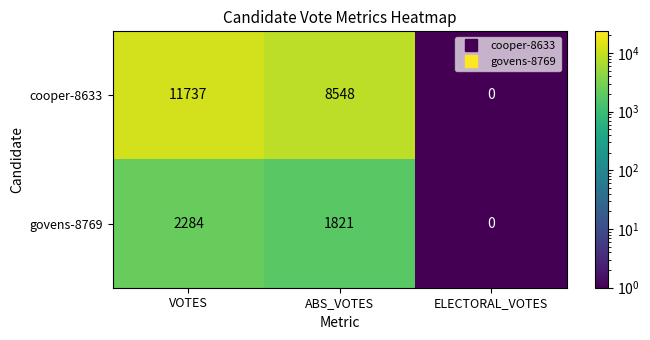

What is the sum of the cooper-8633 values at ELECTORAL_VOTES and VOTES?

11737